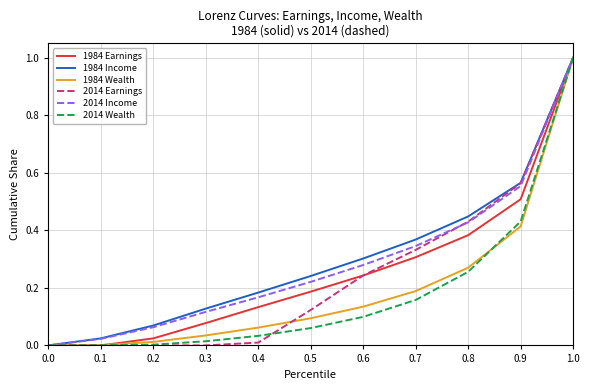

At which label does 1984 Earnings reach its peak?

1.0